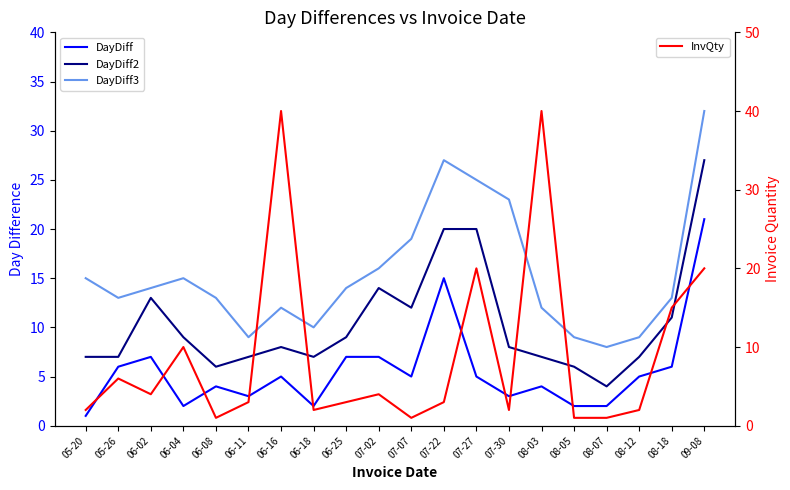

Which category has the highest value in the DayDiff series?

09-08